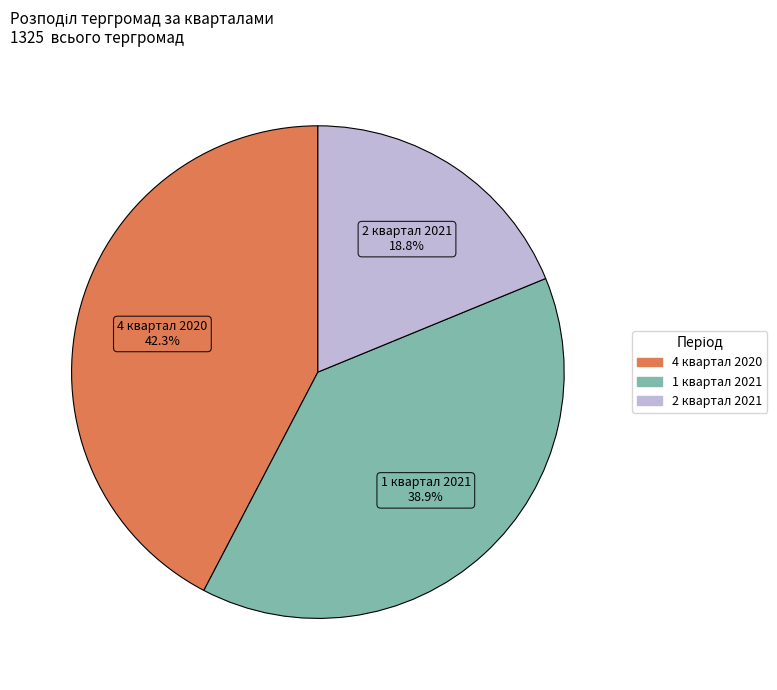

Does 2 квартал 2021 represent more than half of the total?

No